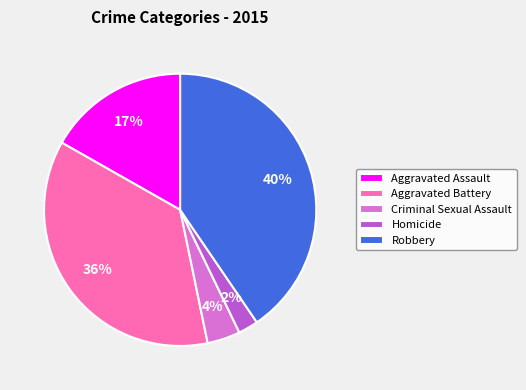

Does Aggravated Battery account for over 50% of the chart?

No